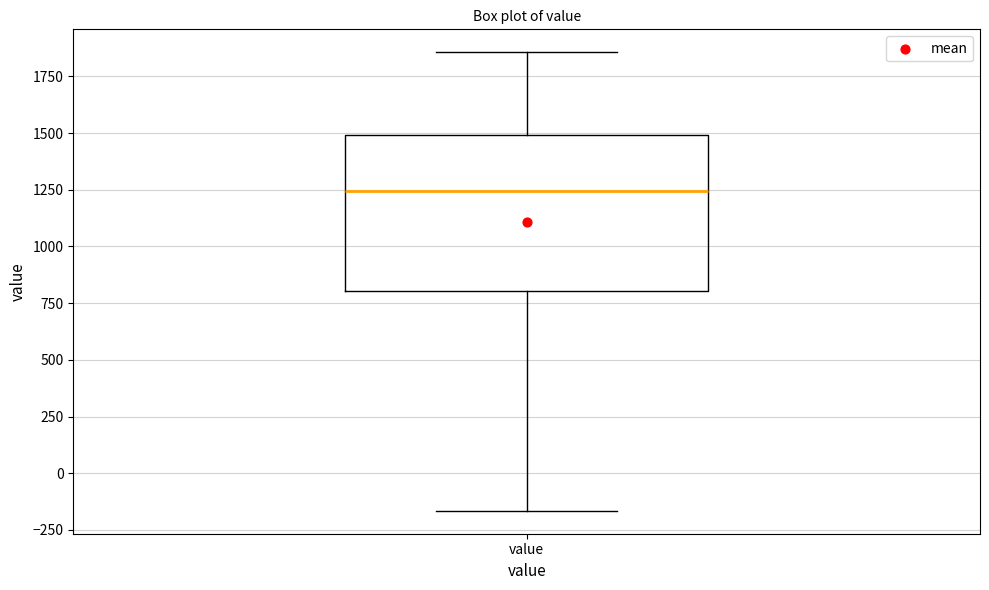

Transcribe this box plot: give where the median line is, the range the box spans, and where the two whiskers end, as read against the y-axis. The values are not printed on the chart, so give them approximately, as read against the axis.

median 1250, box 800 to 1500, whiskers -150 to 1850